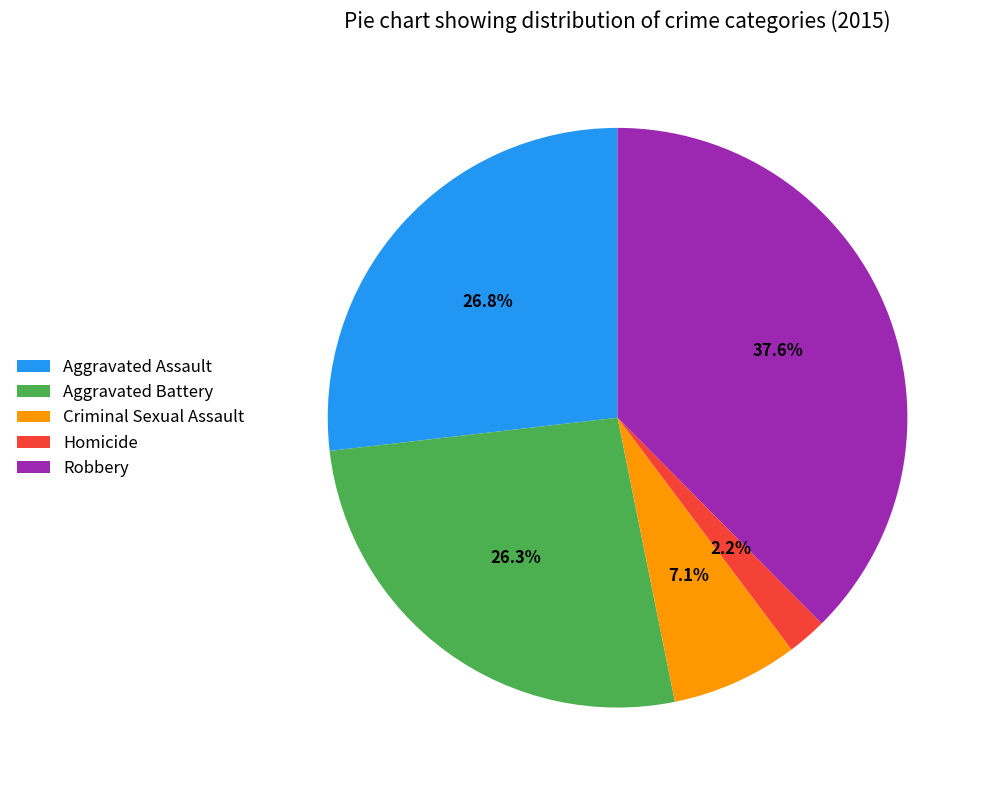

Which has a higher value, Homicide or Aggravated Assault?

Aggravated Assault